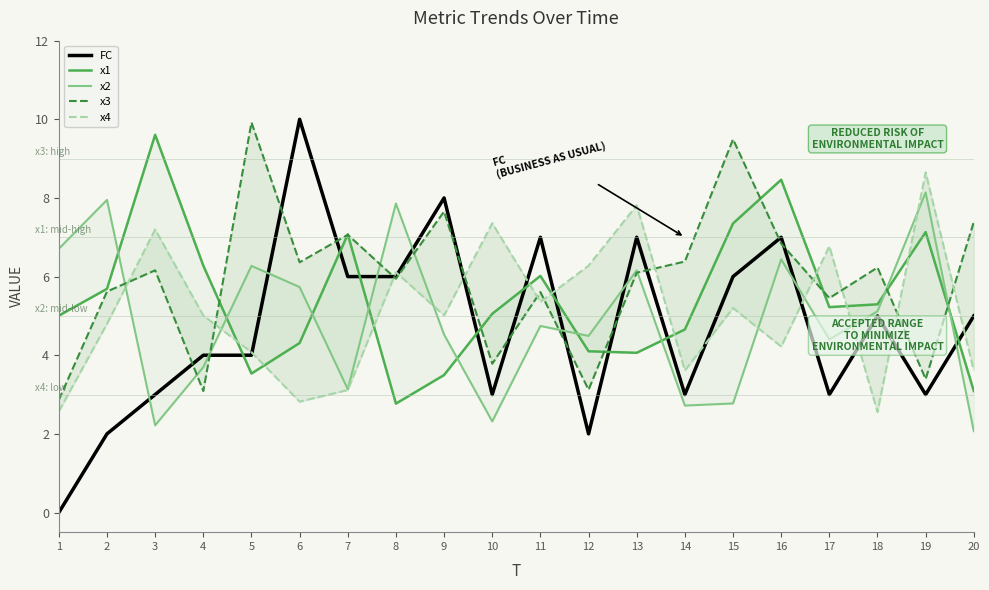

Where does the x4 series first go above 5?

3